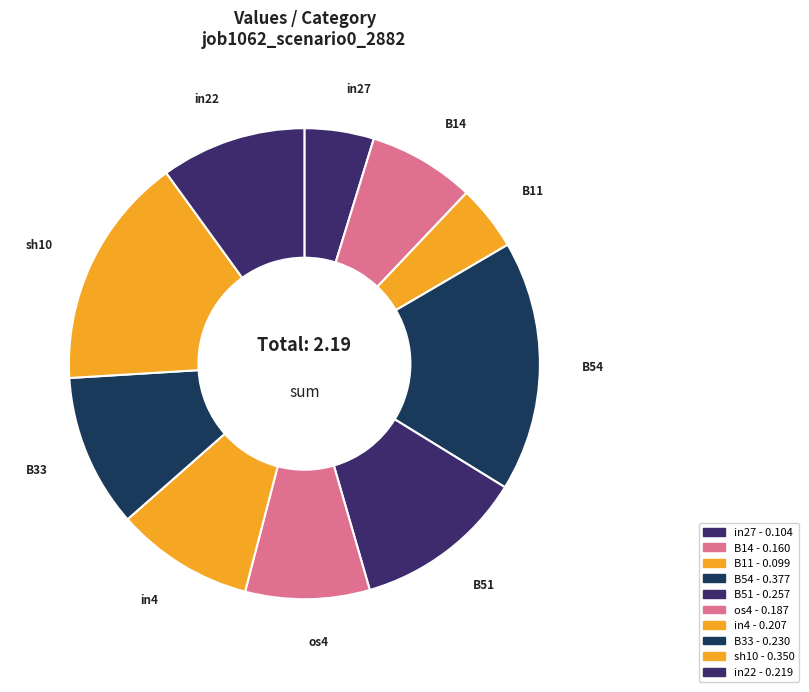

To the nearest percent, what percentage of the pie is B33?

11%